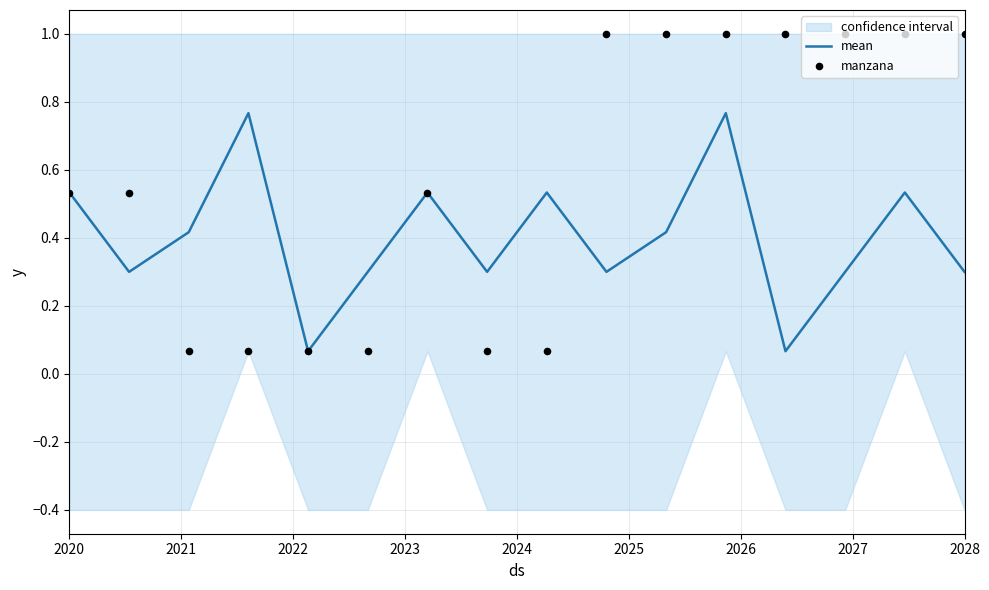

Which series has the widest spread of Y values?

manzana